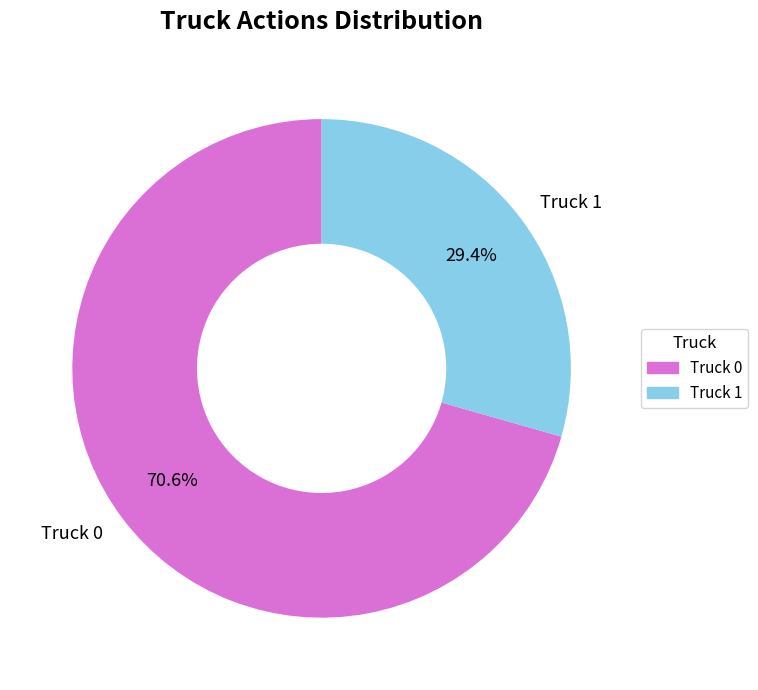

Is it true that Truck 1 is 29% of the pie?

True